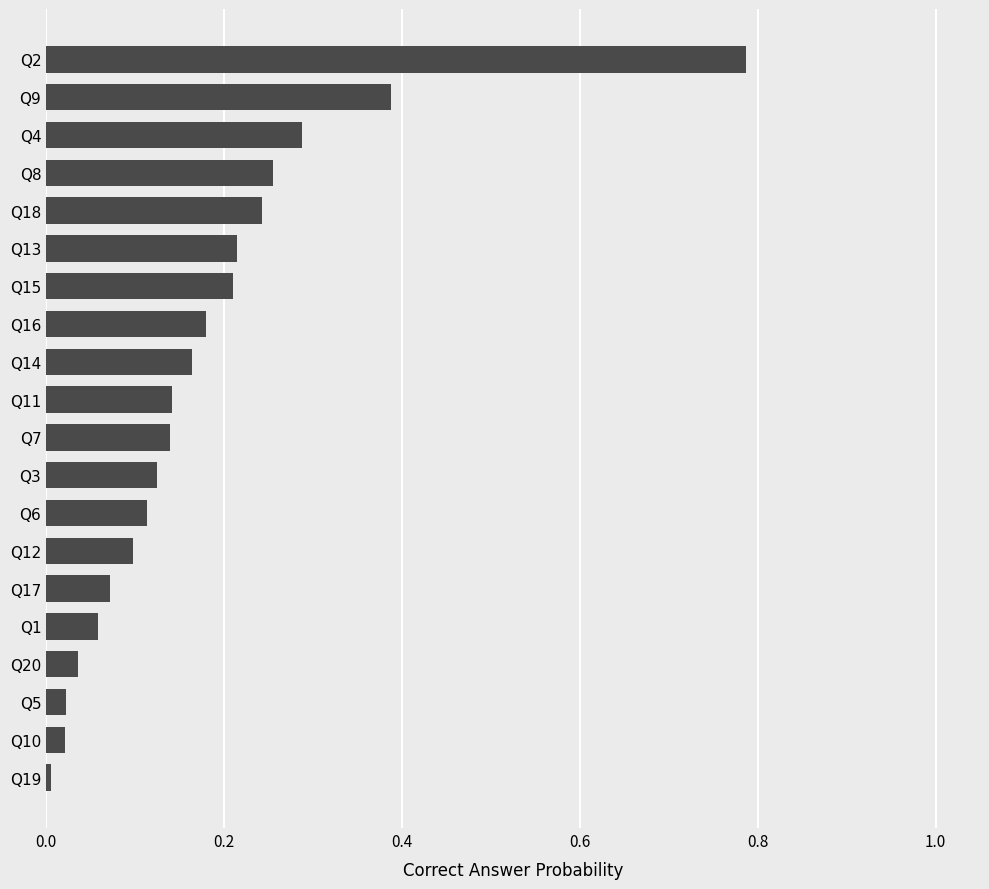

What position from the bottom is Q1?

5